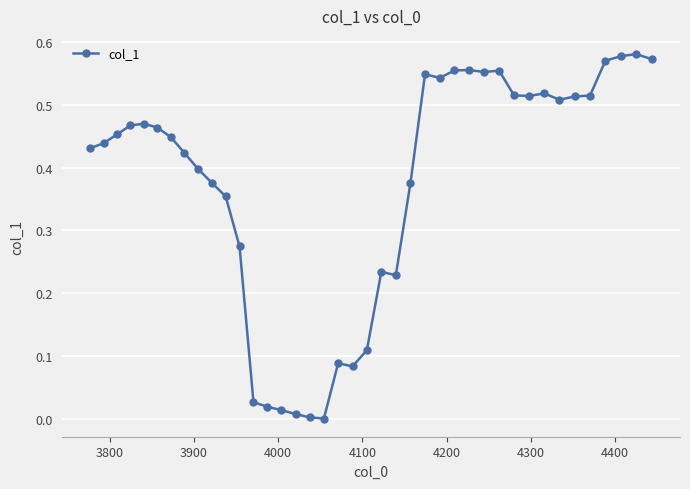

True or false: the data has more than 1 interior local peaks.

True